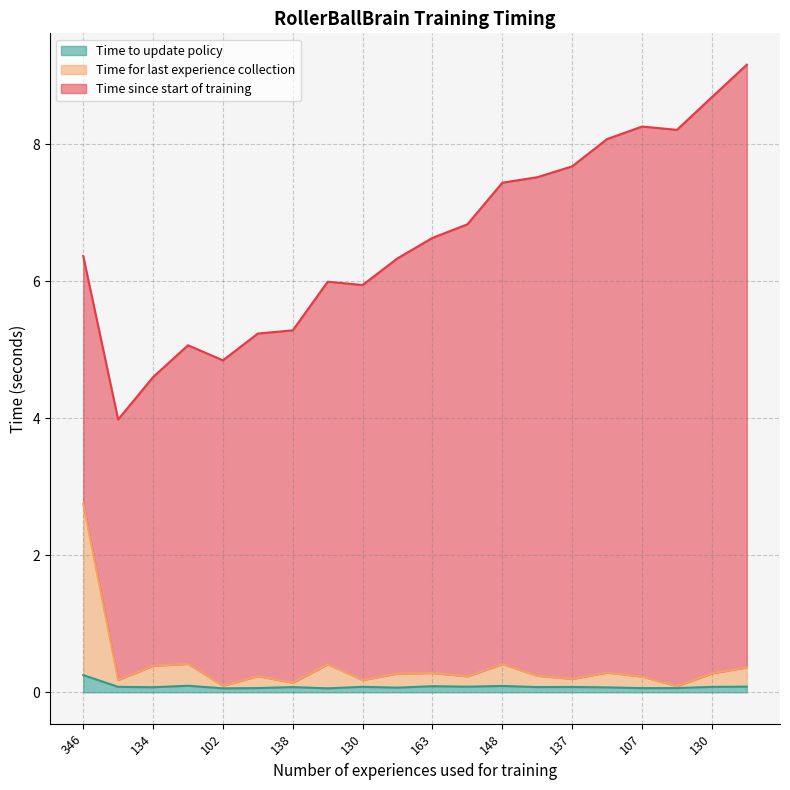

At which label is Time for last experience collection closest to 1?

160